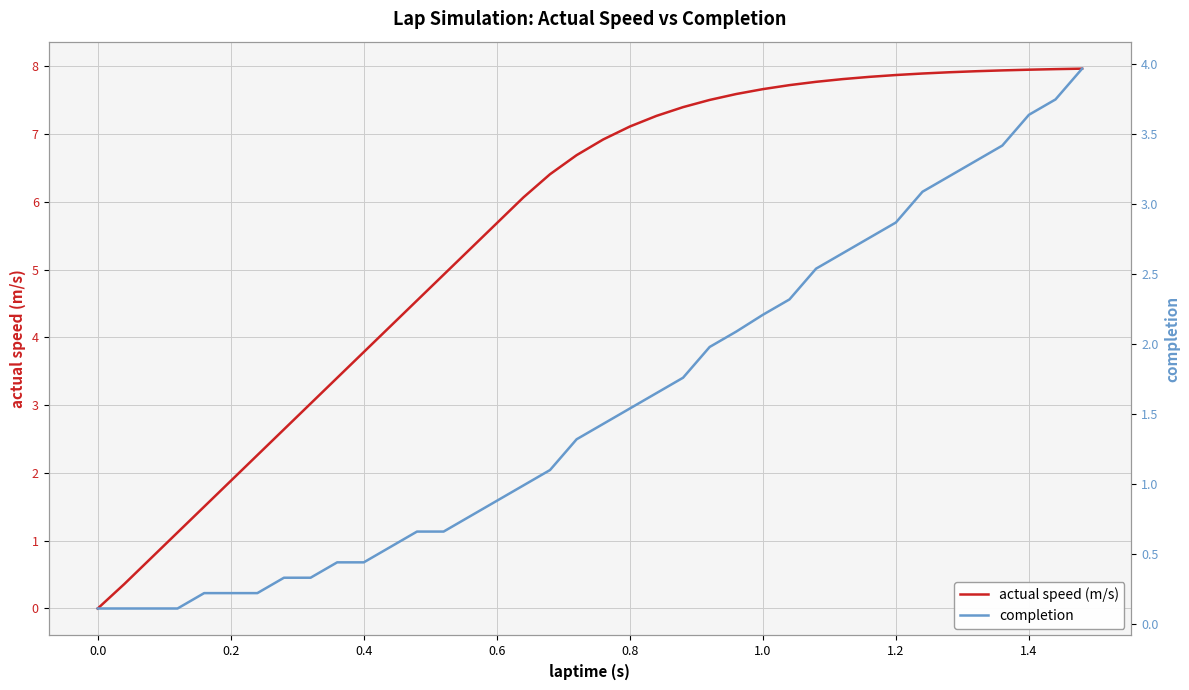

True or false: actual speed (m/s) and completion cross at least once.

True